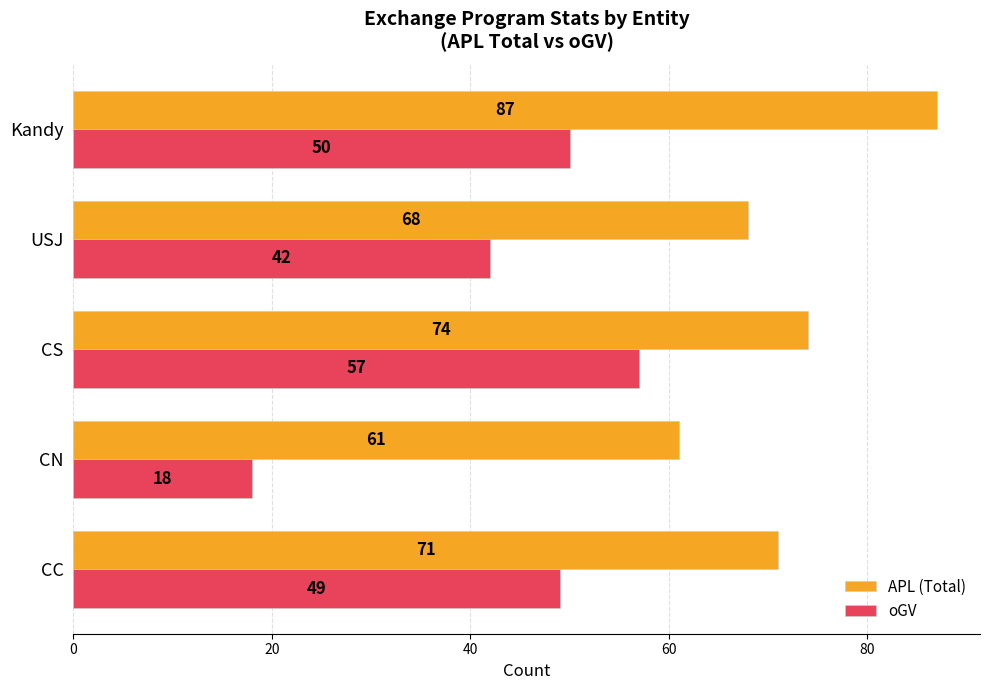

The oGV series shows 65 at CC. True or false?

False